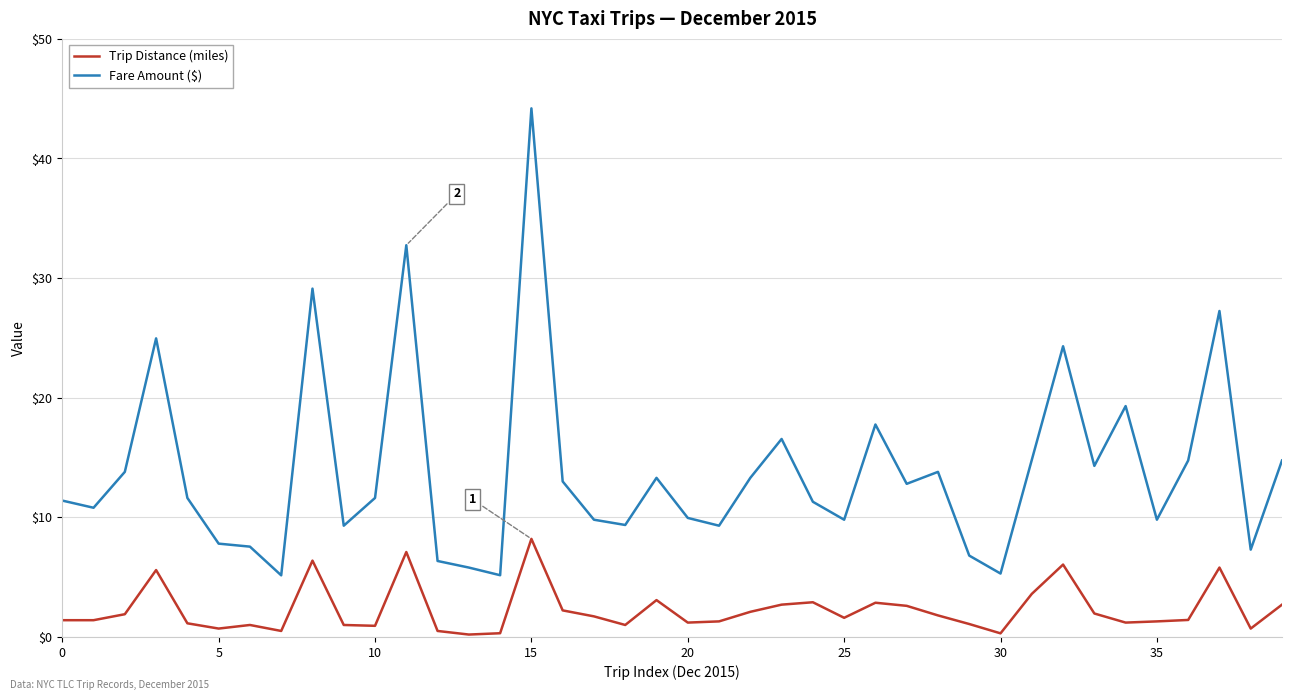

Which series has the largest range (max minus min)?

Fare Amount ($)